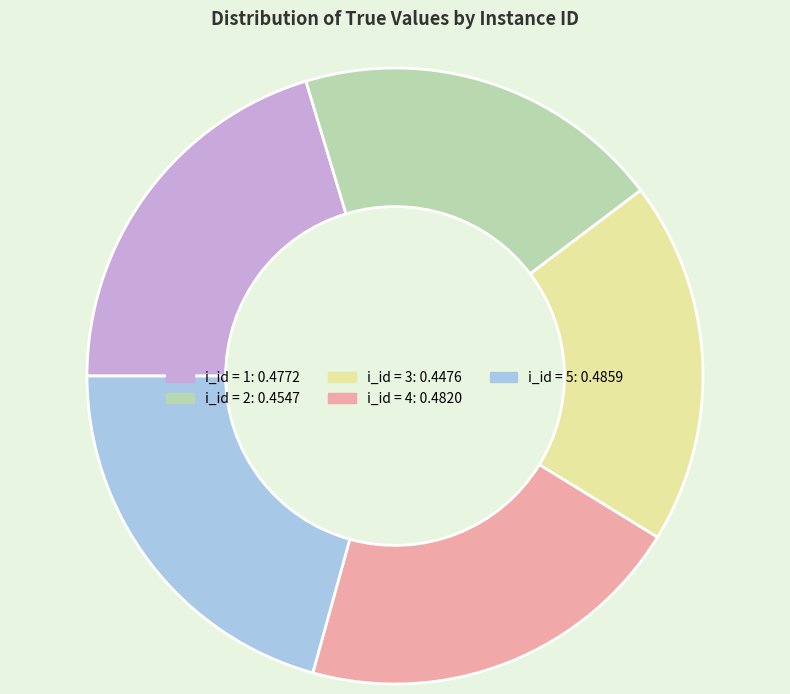

Count the number of slices in the pie.

5